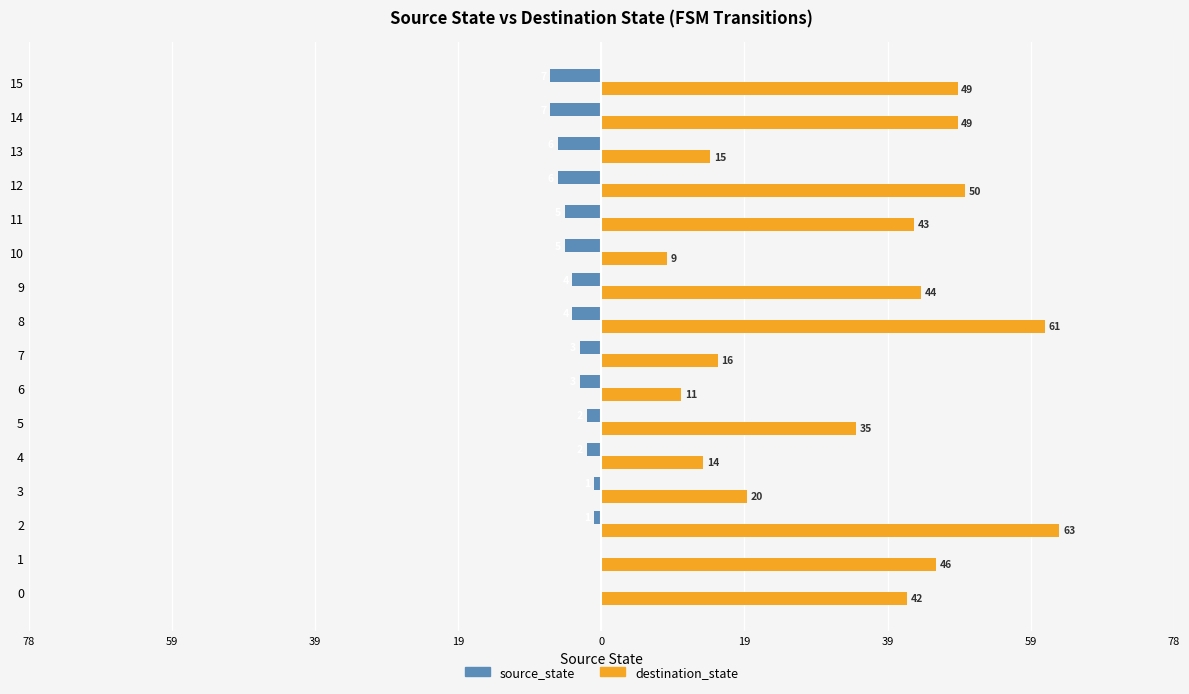

What are all the series names shown in the legend?

source_state, destination_state